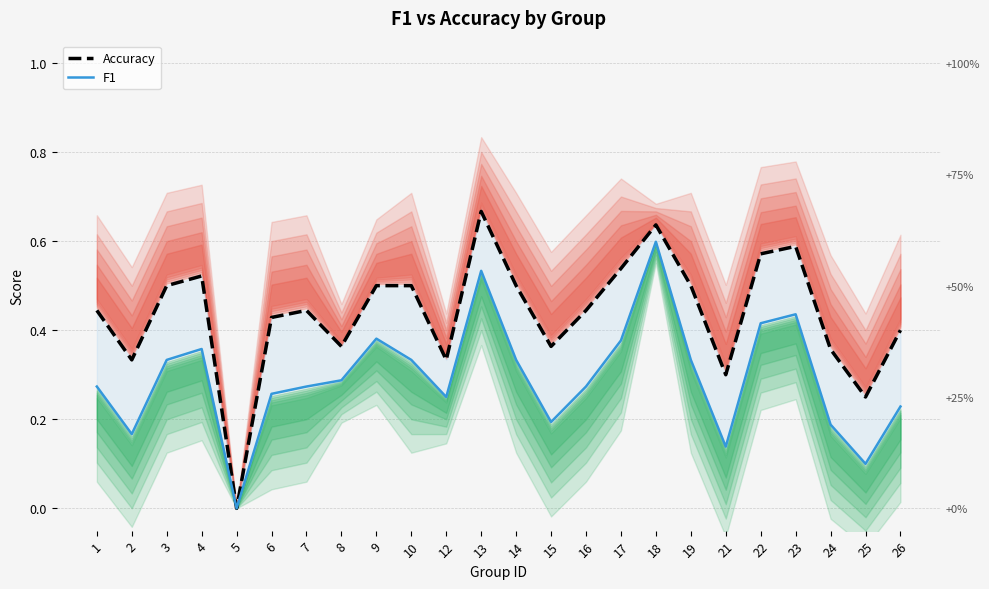

What is the sum of all Accuracy values?

10.5